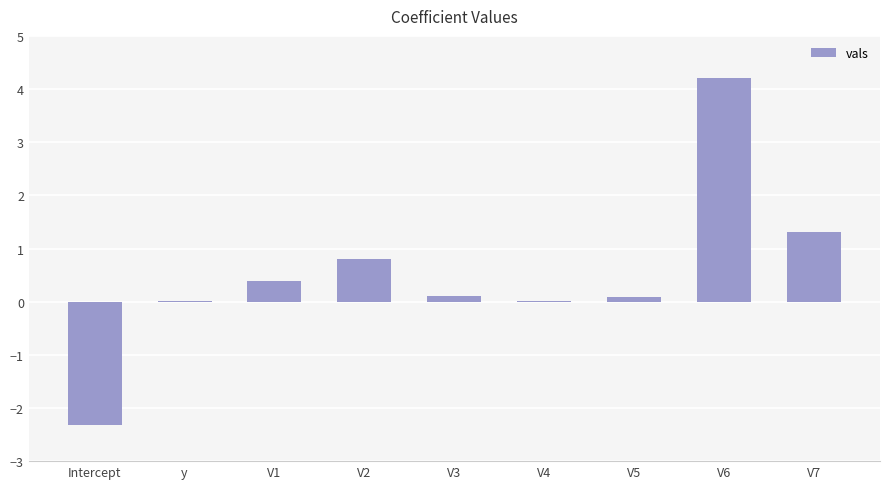

The value at V1 is 0.4. True or false?

True